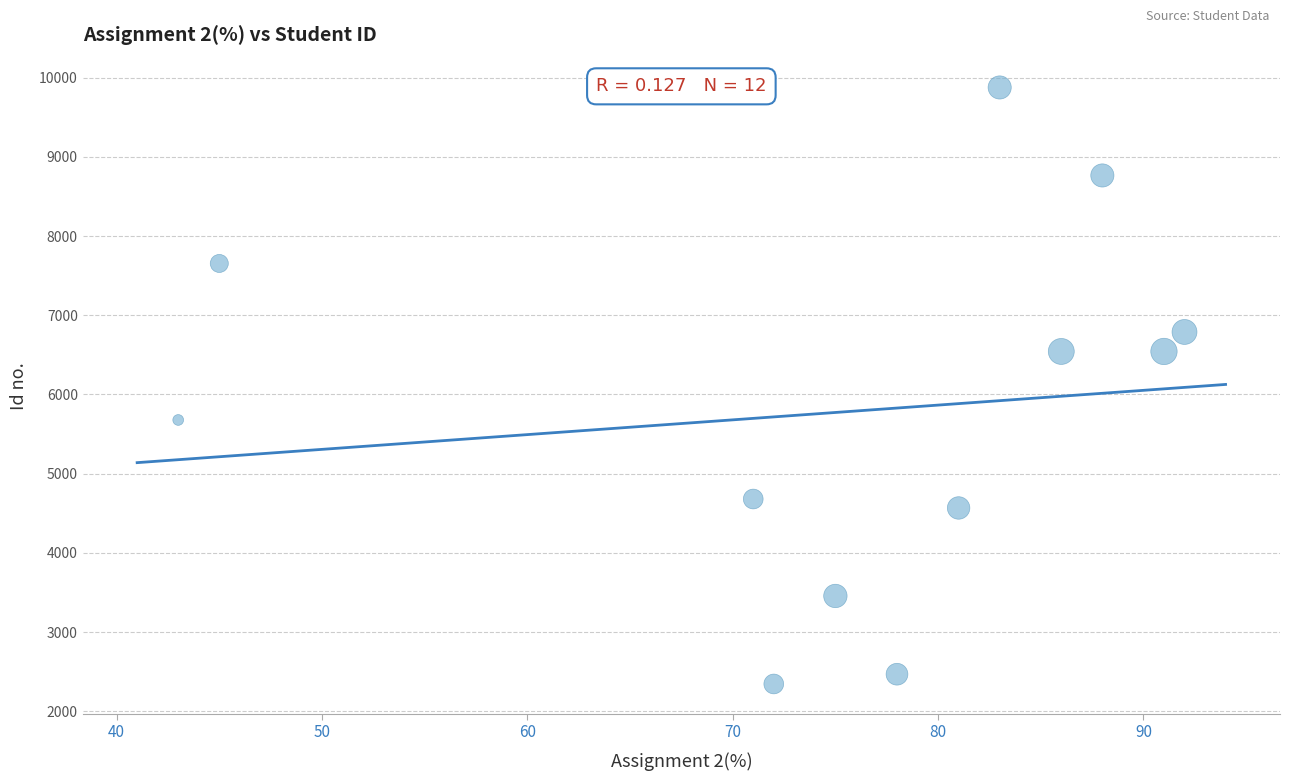

What is the range of Y values (max minus min)?

7531